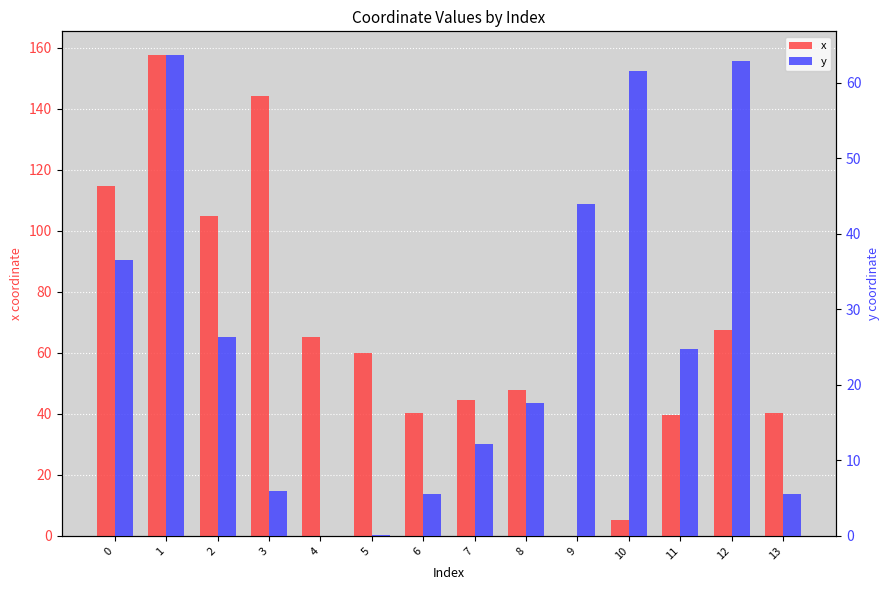

How many series are shown in this chart?

2